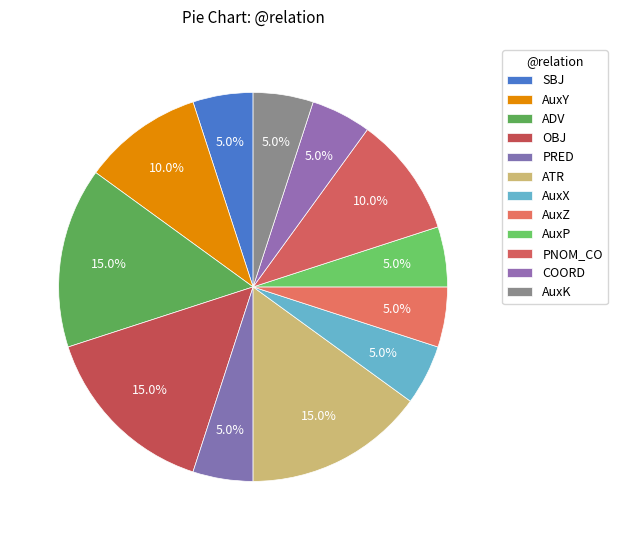

Count the number of slices in the pie.

12